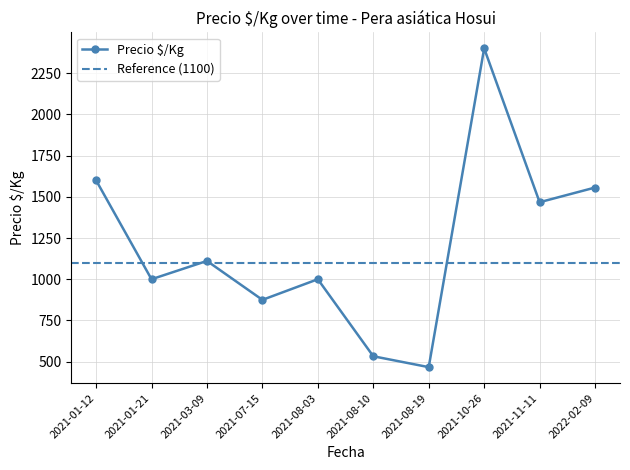

Is it true that the value at 2021-10-26 is 2400?

True